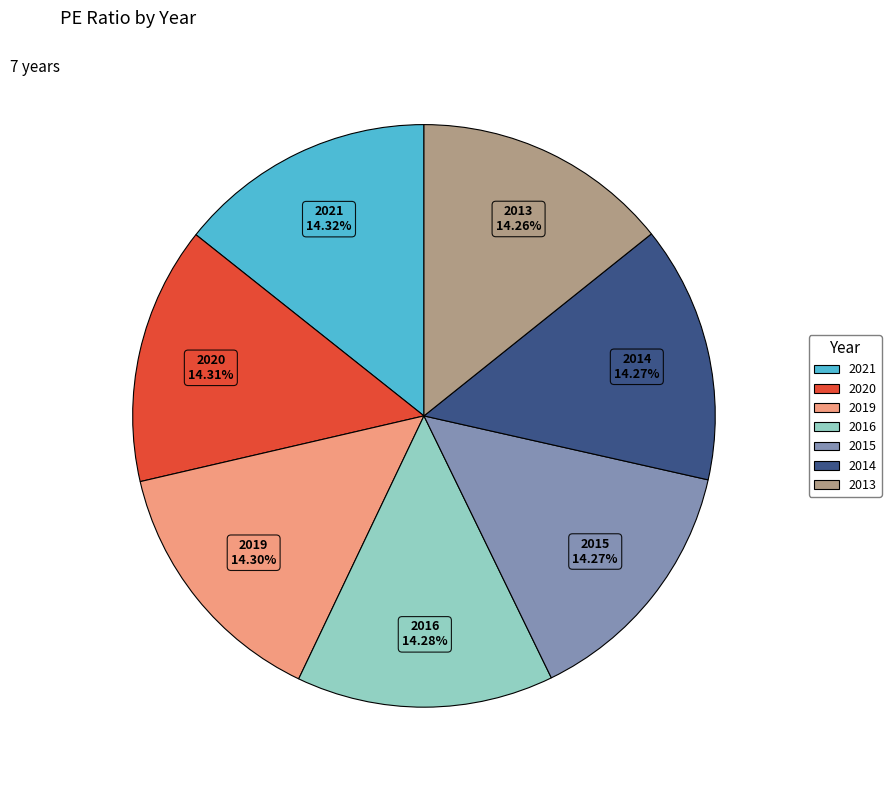

Is it true that 2014 is 24% of the pie?

False